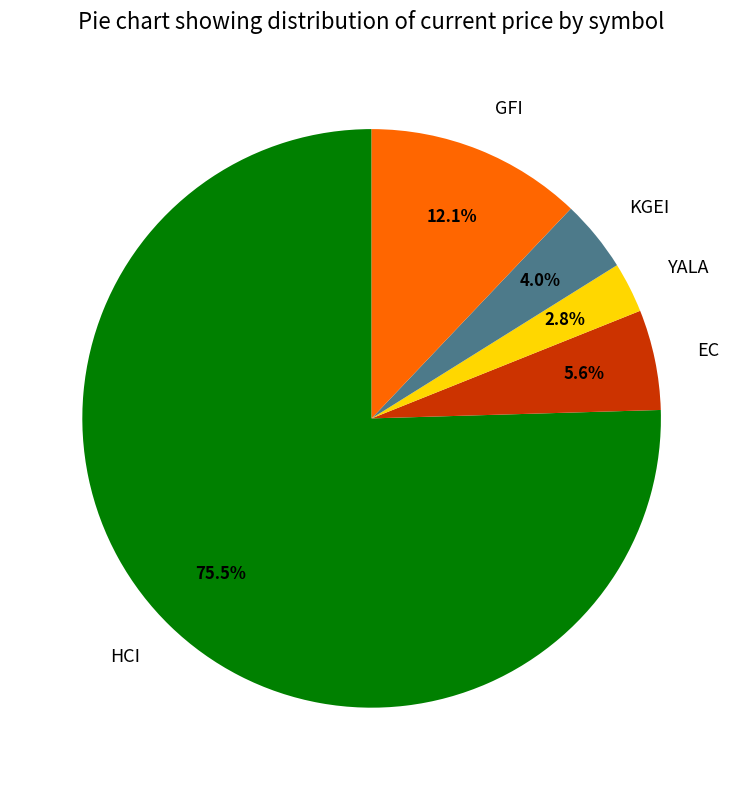

How many segments does this pie chart have?

5